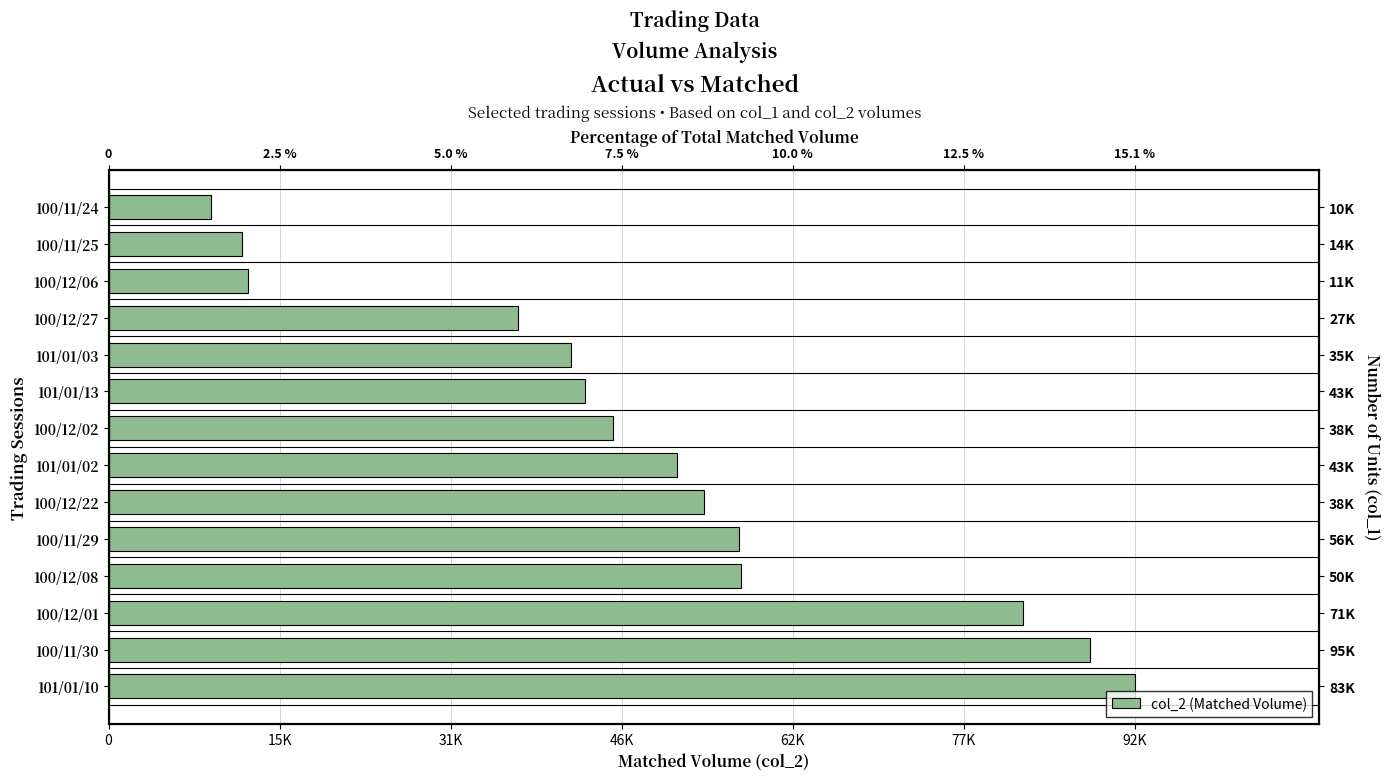

What is the value of the 10th bar from the left?

41700